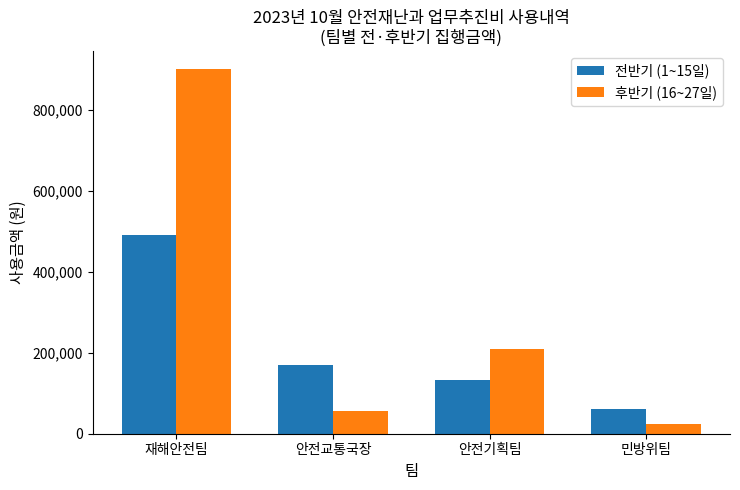

Which category has the lowest value in the 전반기 (1~15일) series?

민방위팀